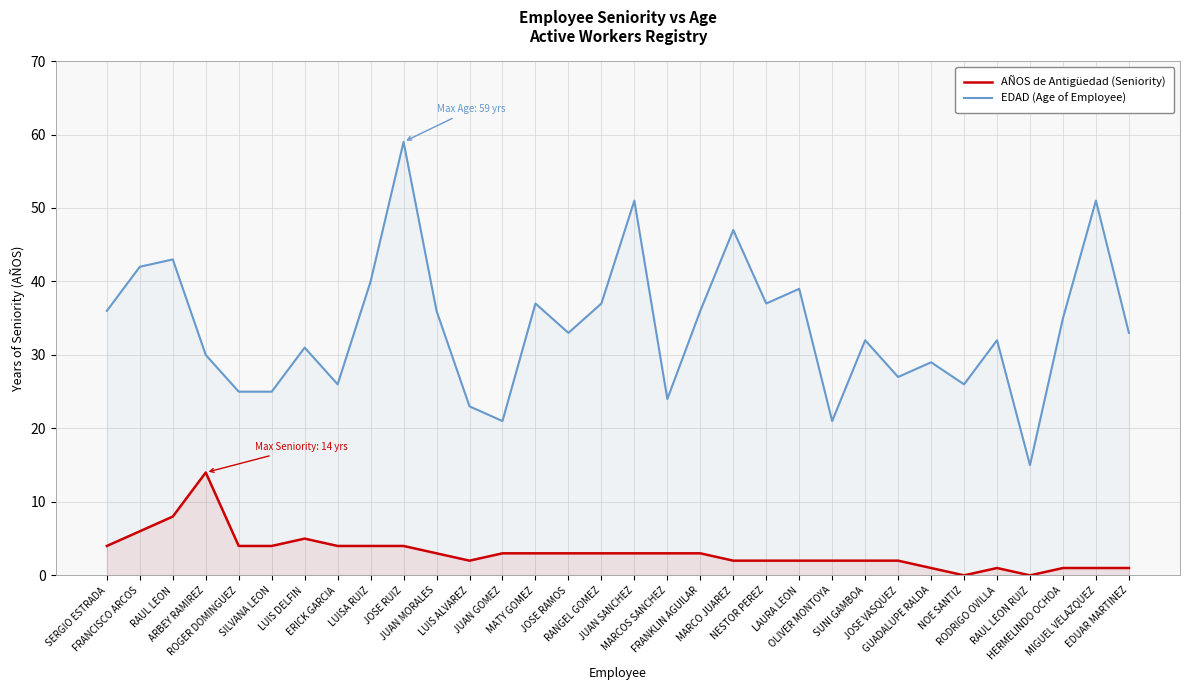

True or false: AÑOS de Antigüedad (Seniority) and EDAD (Age of Employee) intersect in this chart.

False